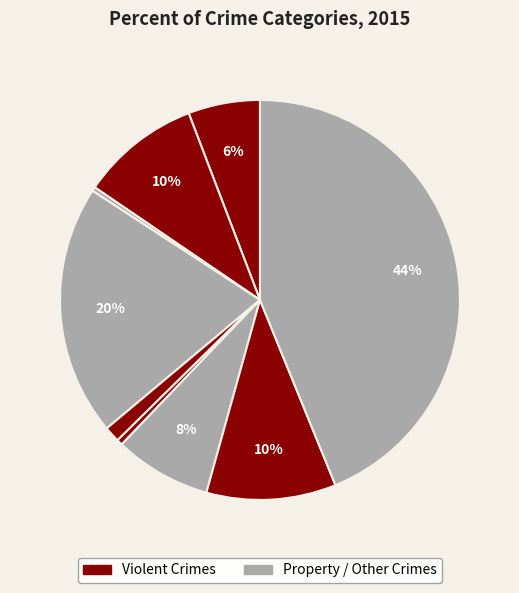

Count the number of slices in the pie.

9